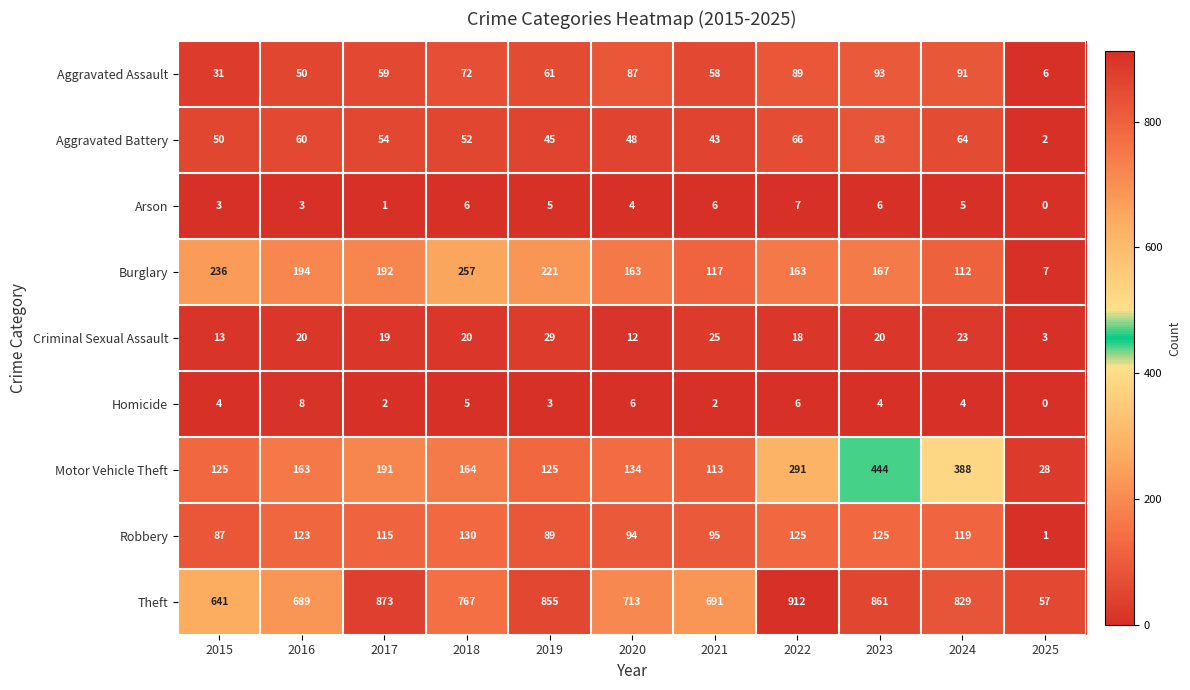

List the series in order of their peak value, lowest first.

Arson, Homicide, Criminal Sexual Assault, Aggravated Battery, Aggravated Assault, Robbery, Burglary, Motor Vehicle Theft, Theft